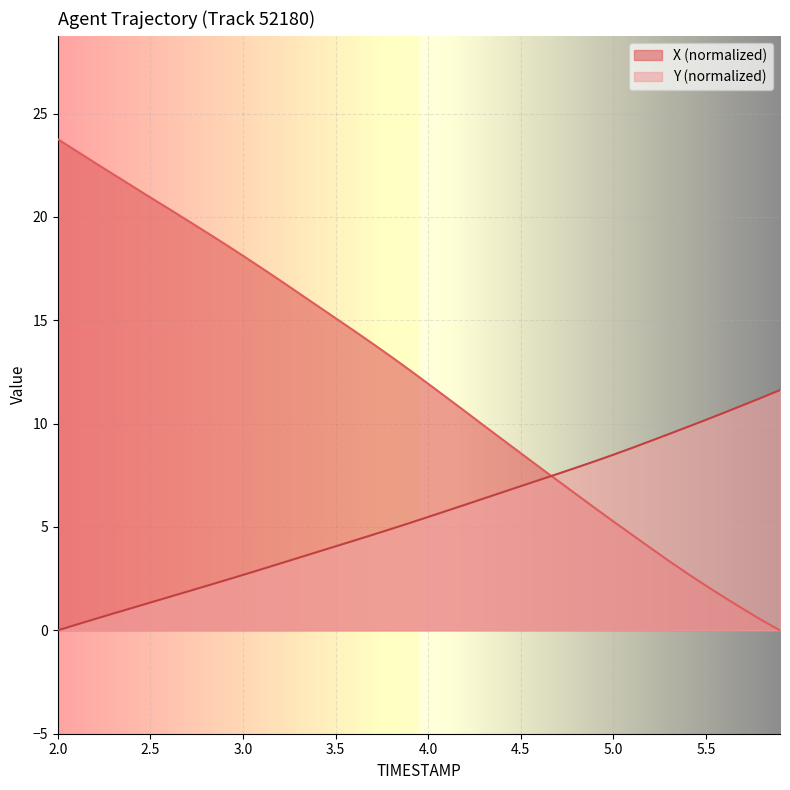

Which series has the largest total across all categories?

X (normalized)